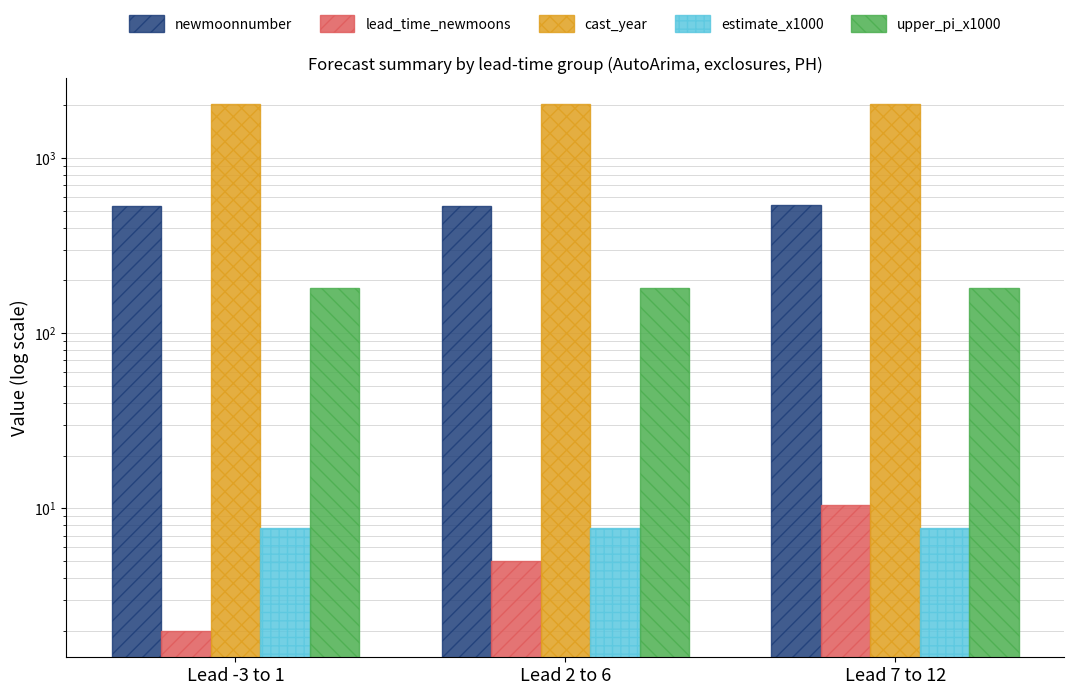

What is the average value of the estimate_x1000 series?

7.8